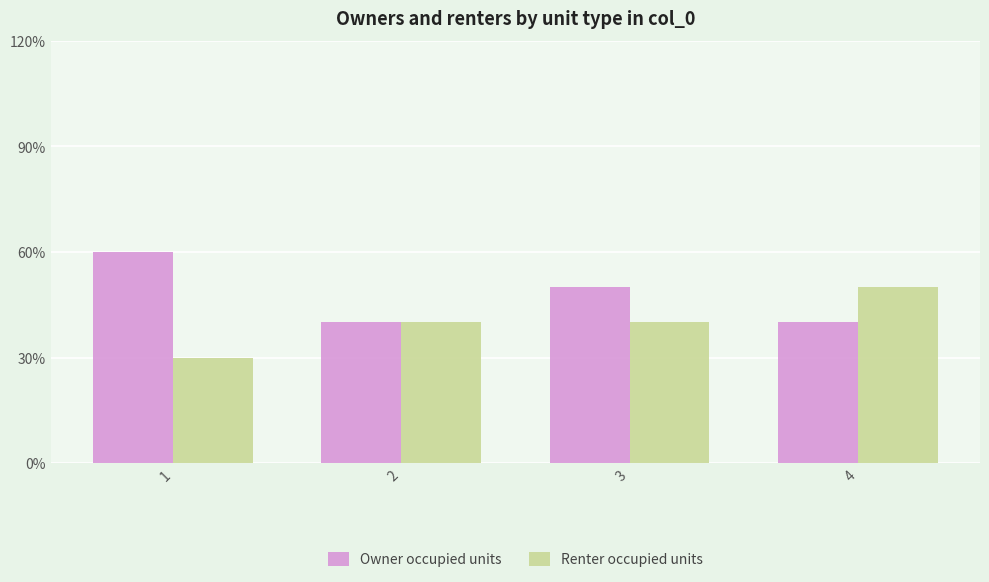

Does the chart contain any negative values?

No